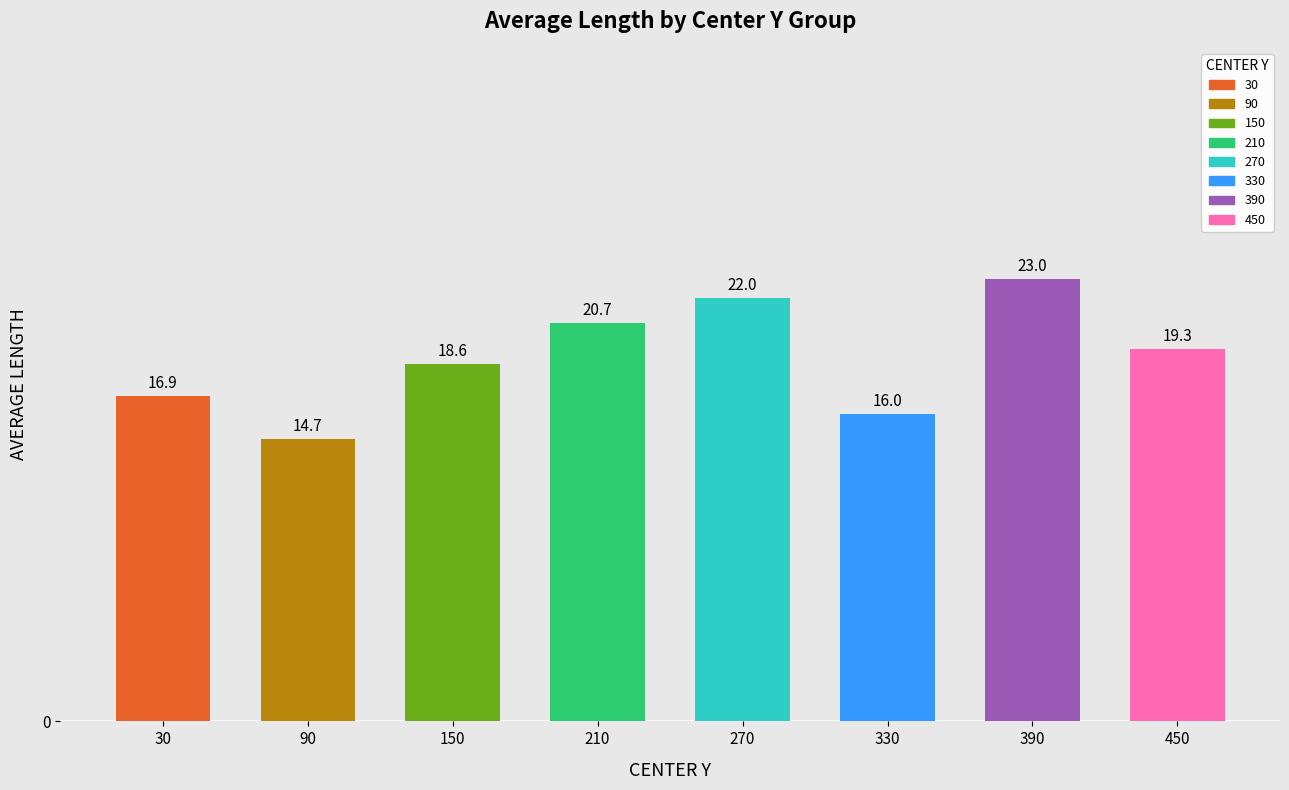

What is the ratio of the value at 30 to the value at 90?

1.2